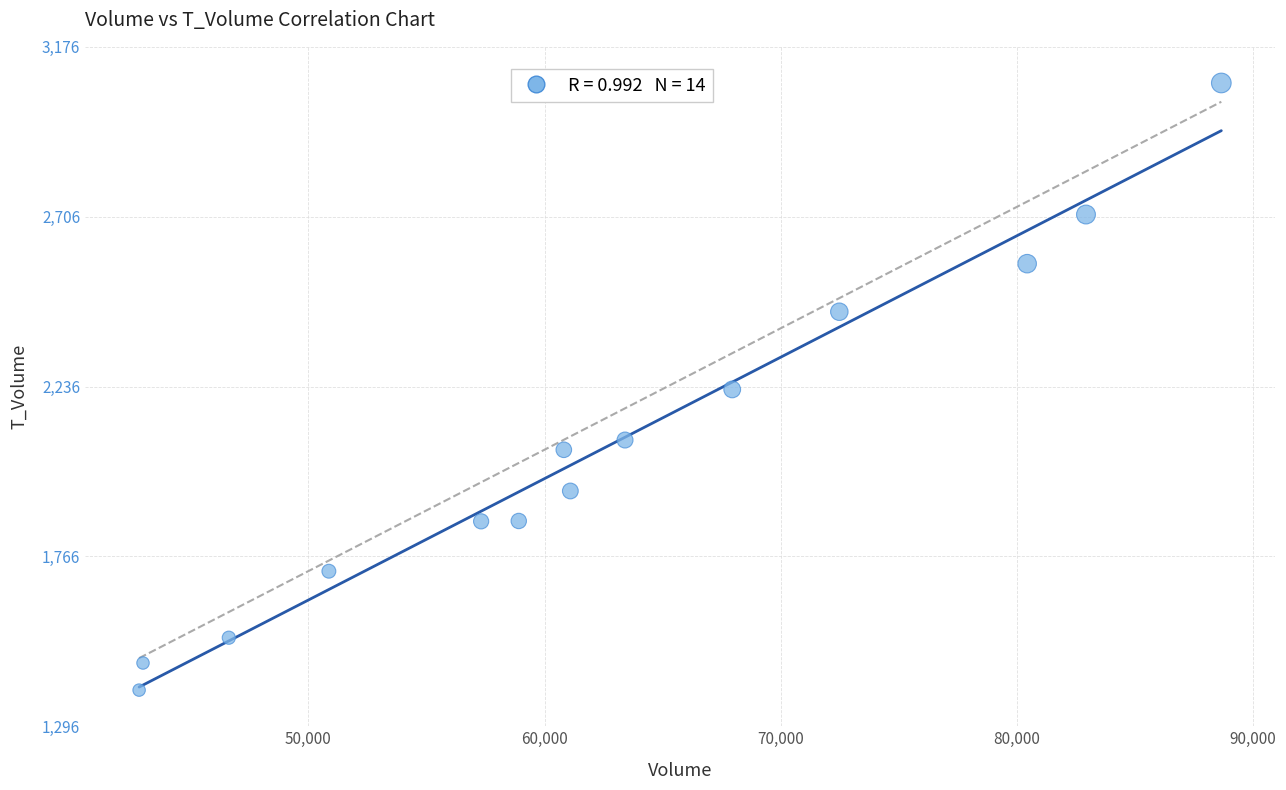

What is the range of Y values (max minus min)?

1680